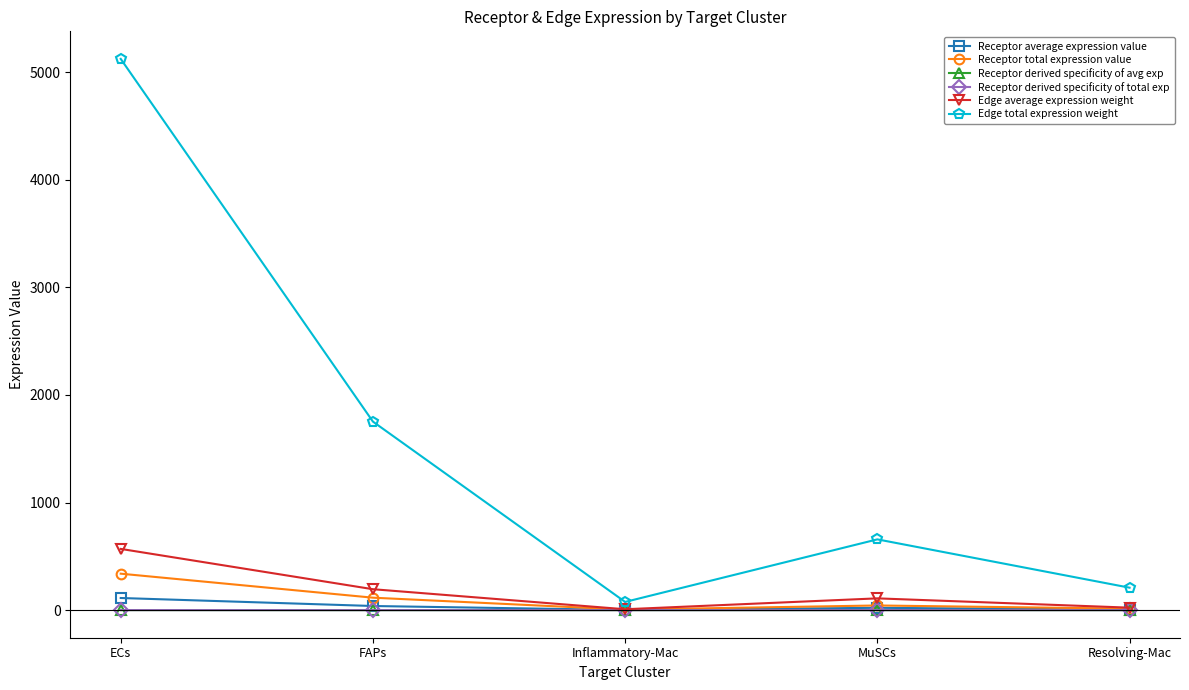

What is the average value of the Receptor total expression value series?

103.5